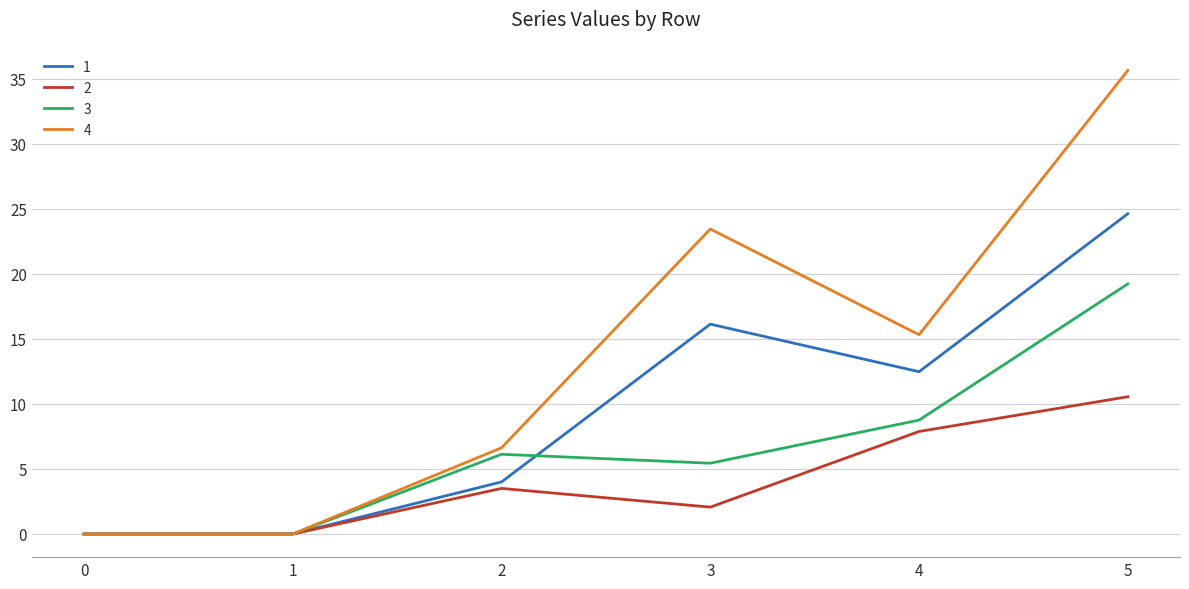

Which category has the highest value across all series?

5